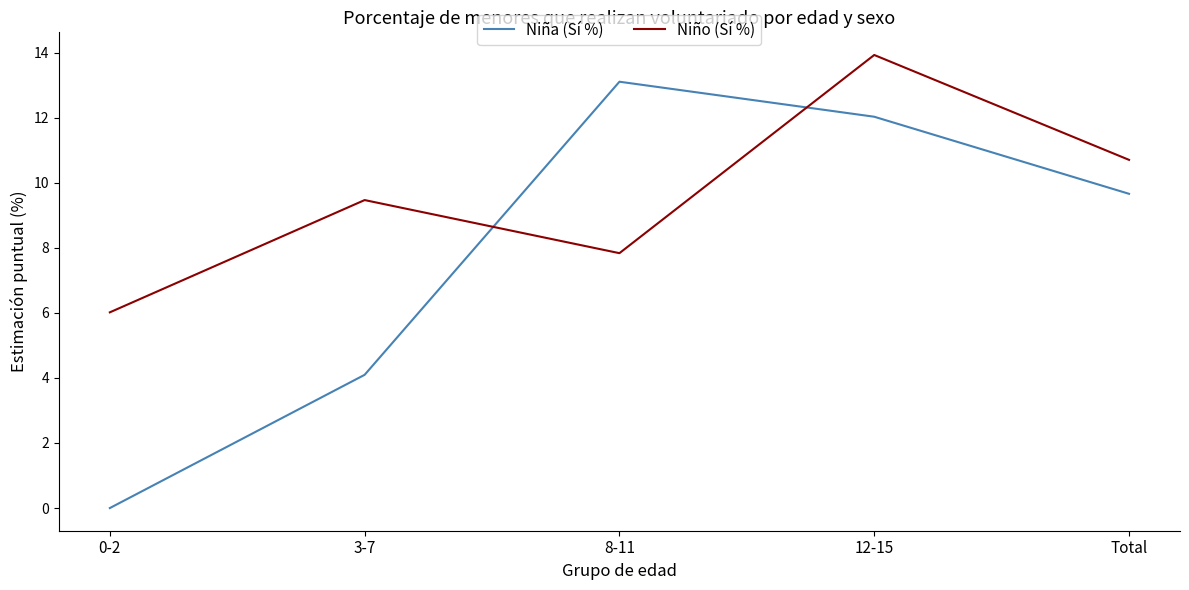

Reading right to left, what are all the values shown in this chart?

Niña (Sí %): 9.7	12.0	13.1	4.1	0.0
Niño (Sí %): 10.7	13.9	7.8	9.5	6.0